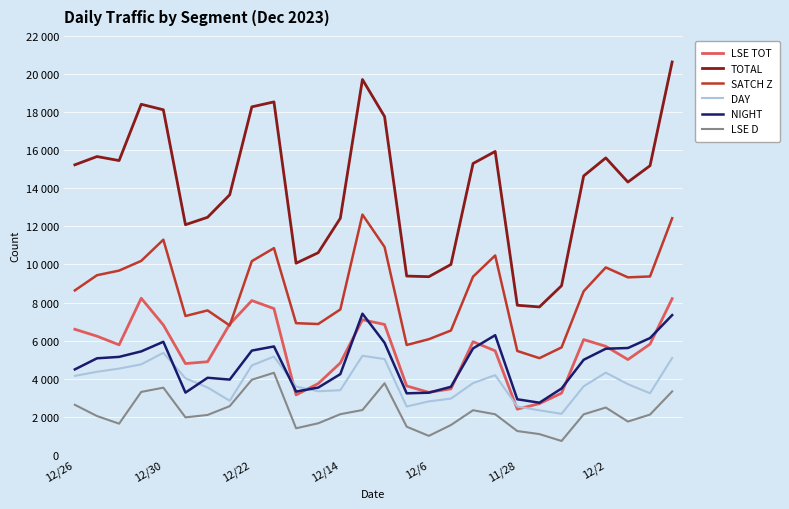

What is the difference between the maximum and minimum values in the LSE TOT series?

5825